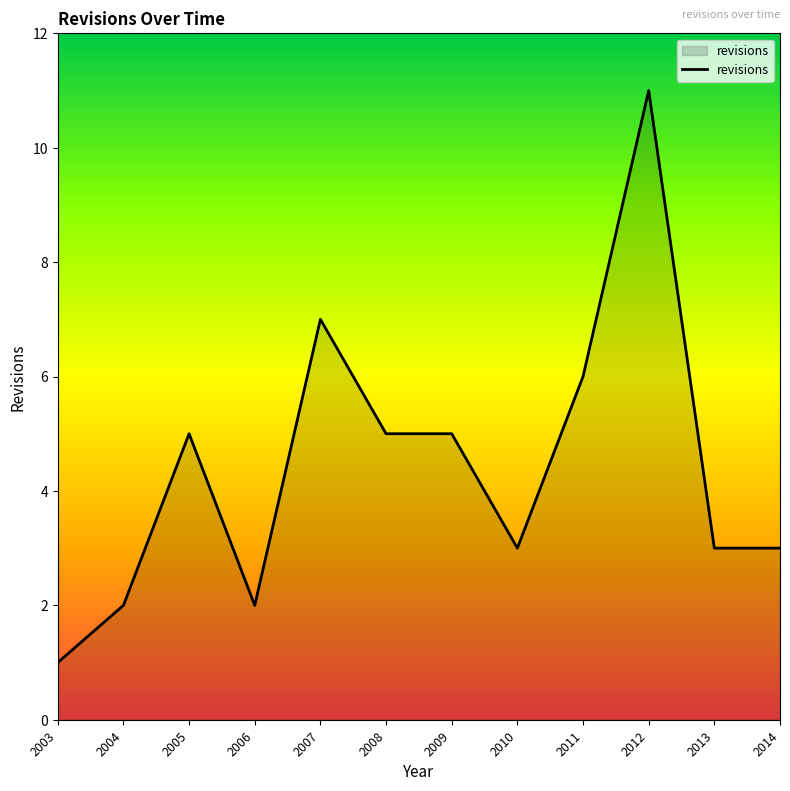

Is it true that the value at 2003 is 0?

False